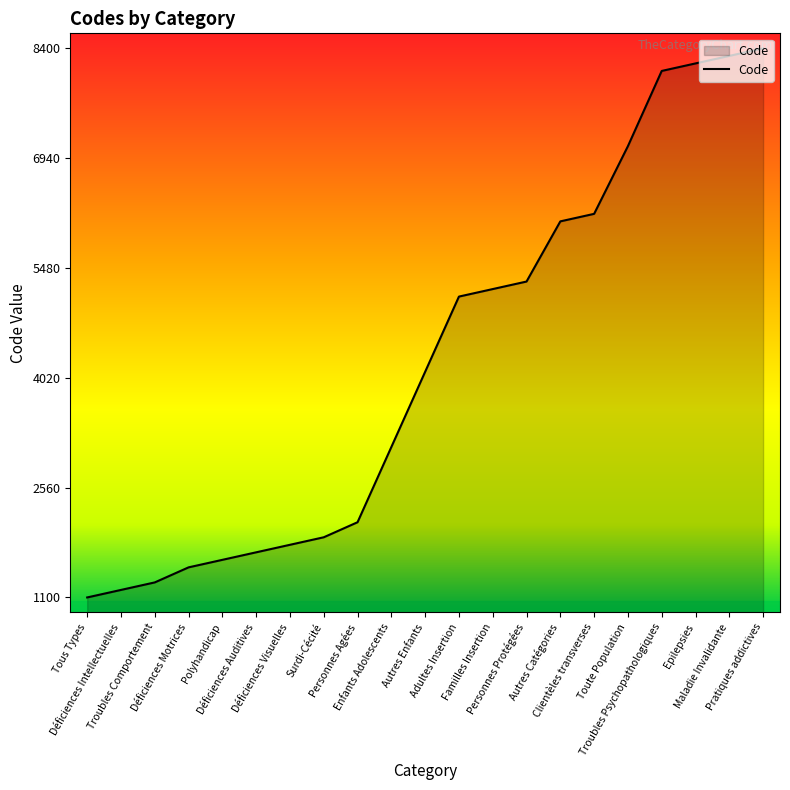

What is the change in value from Autres Enfants to Troubles Psychopathologiques?

+4000